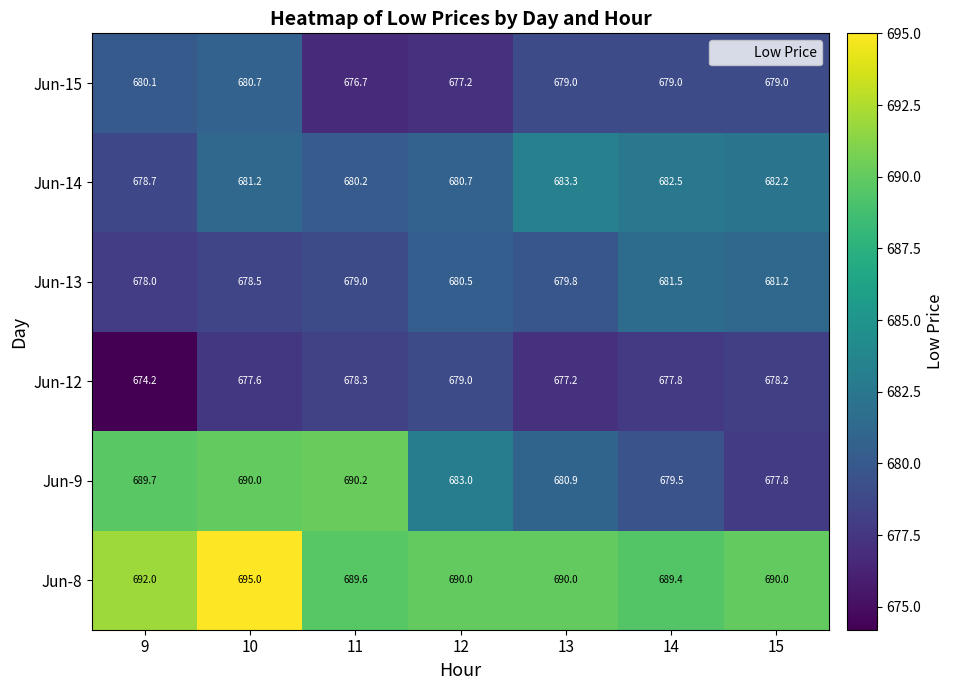

What is the total value across all series at 9?

4092.7